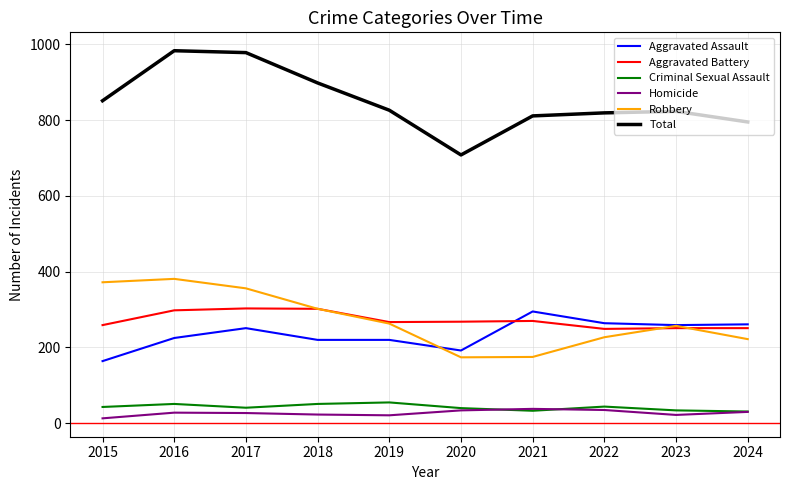

How many lines are shown in the chart?

6